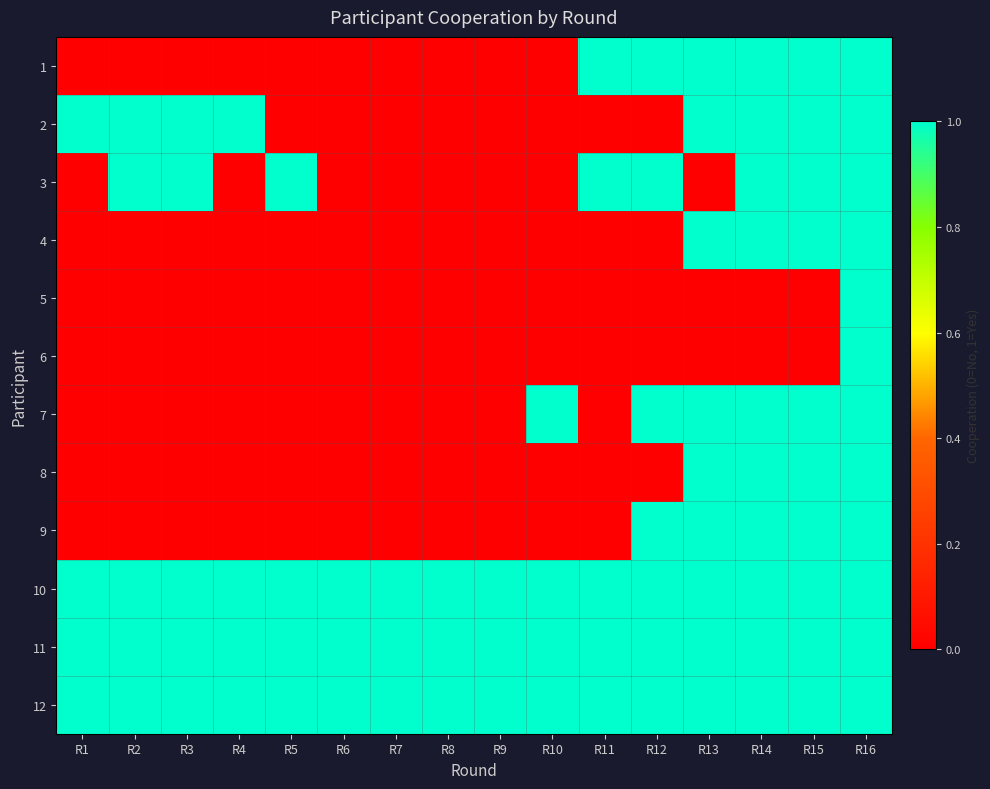

Between R5 and R15, which series saw the biggest shift?

1